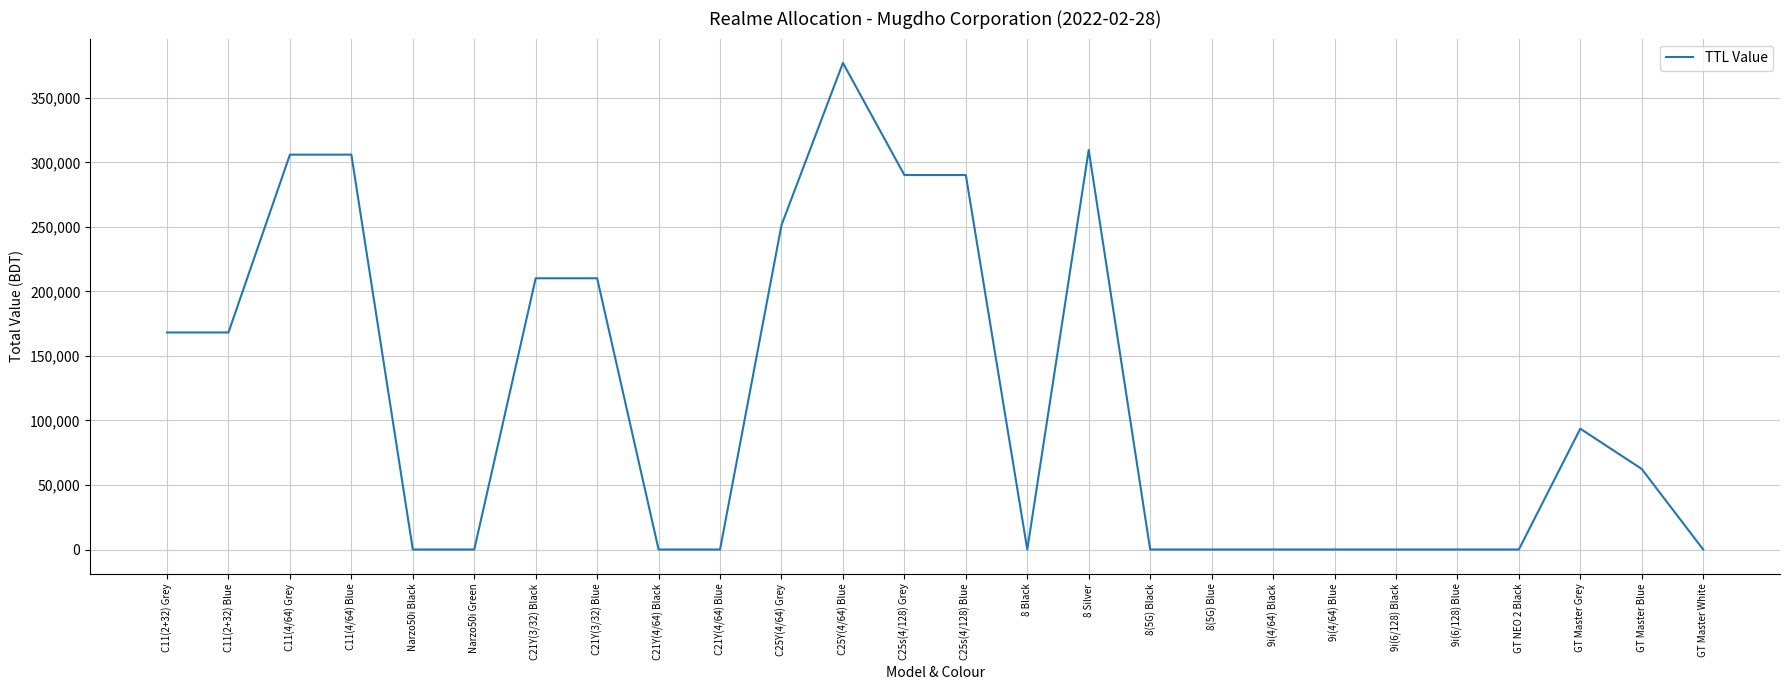

What is the difference between the maximum and minimum values?

377100